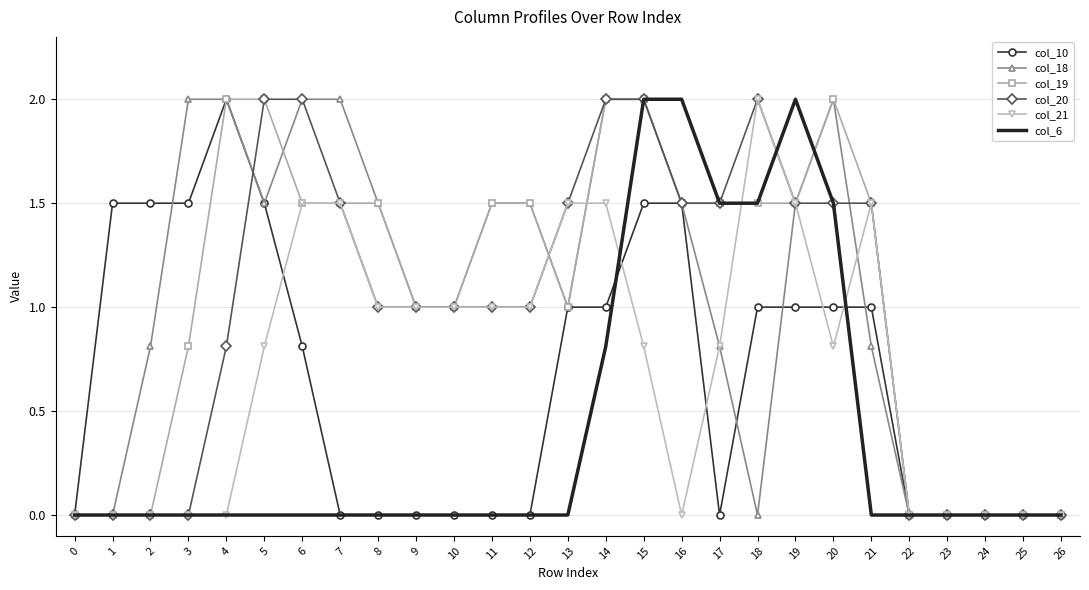

Reading left to right, list all the values displayed in this chart.

col_10: 0.0	1.5	1.5	1.5	2.0	1.5	0.8	0.0	0.0	0.0	0.0	0.0	0.0	1.0	1.0	1.5	1.5	0.0	1.0	1.0	1.0	1.0	0.0	0.0	0.0	0.0	0.0
col_18: 0.0	0.0	0.8	2.0	2.0	1.5	2.0	2.0	1.5	1.0	1.0	1.5	1.5	1.0	2.0	2.0	1.5	0.8	0.0	1.5	2.0	0.8	0.0	0.0	0.0	0.0	0.0
col_19: 0.0	0.0	0.0	0.8	2.0	2.0	1.5	1.5	1.5	1.0	1.0	1.5	1.5	1.0	2.0	2.0	1.5	1.5	1.5	1.5	2.0	1.5	0.0	0.0	0.0	0.0	0.0
col_20: 0.0	0.0	0.0	0.0	0.8	2.0	2.0	1.5	1.0	1.0	1.0	1.0	1.0	1.5	2.0	2.0	1.5	1.5	2.0	1.5	1.5	1.5	0.0	0.0	0.0	0.0	0.0
col_21: 0.0	0.0	0.0	0.0	0.0	0.8	1.5	1.5	1.0	1.0	1.0	1.0	1.0	1.5	1.5	0.8	0.0	0.8	2.0	1.5	0.8	1.5	0.0	0.0	0.0	0.0	0.0
col_6: 0.0	0.0	0.0	0.0	0.0	0.0	0.0	0.0	0.0	0.0	0.0	0.0	0.0	0.0	0.8	2.0	2.0	1.5	1.5	2.0	1.5	0.0	0.0	0.0	0.0	0.0	0.0